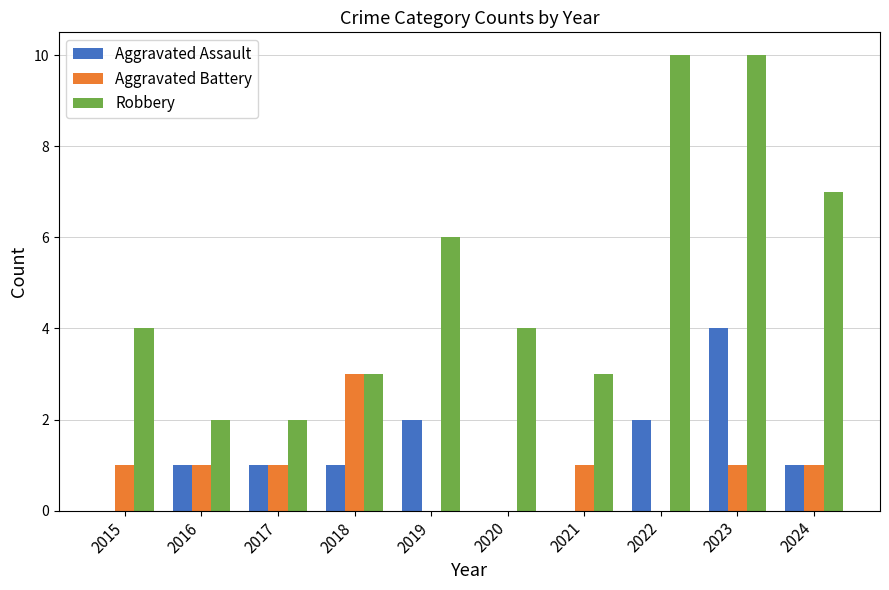

How many data points does each series have?

10